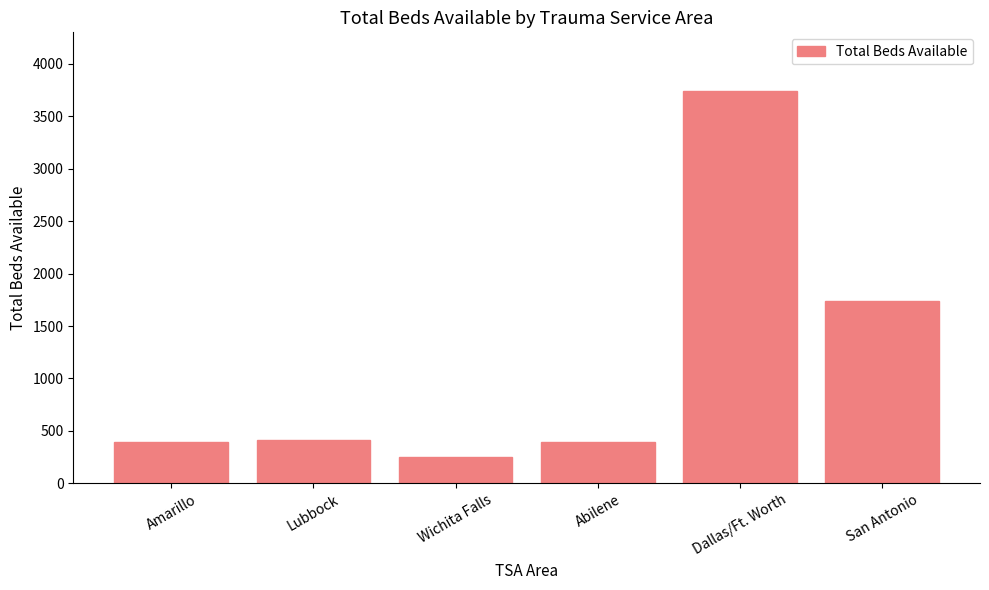

What is the label of the 3rd bar from the left?

Wichita Falls